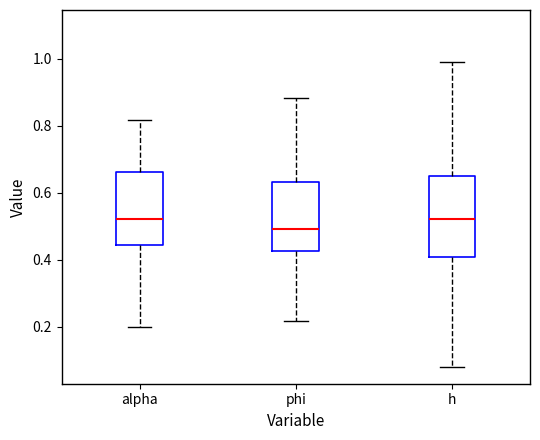

Which box is the tallest, from its lower edge to its upper edge?

h